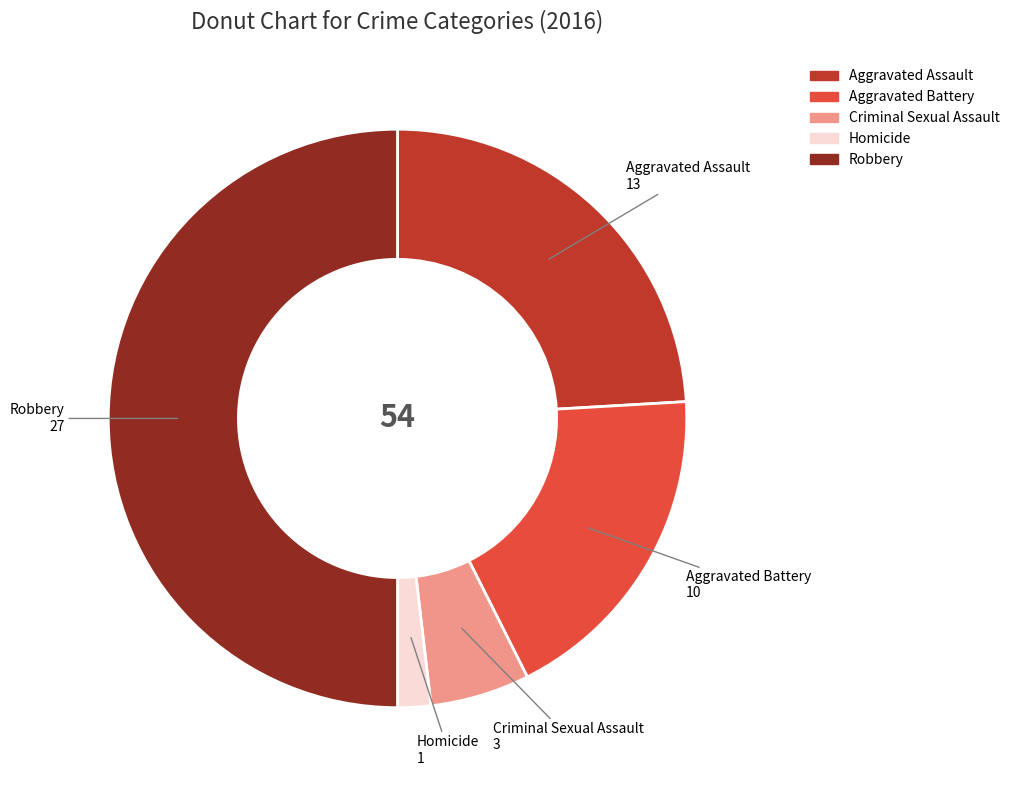

Rank the categories by value from lowest to highest.

Homicide, Criminal Sexual Assault, Aggravated Battery, Aggravated Assault, Robbery